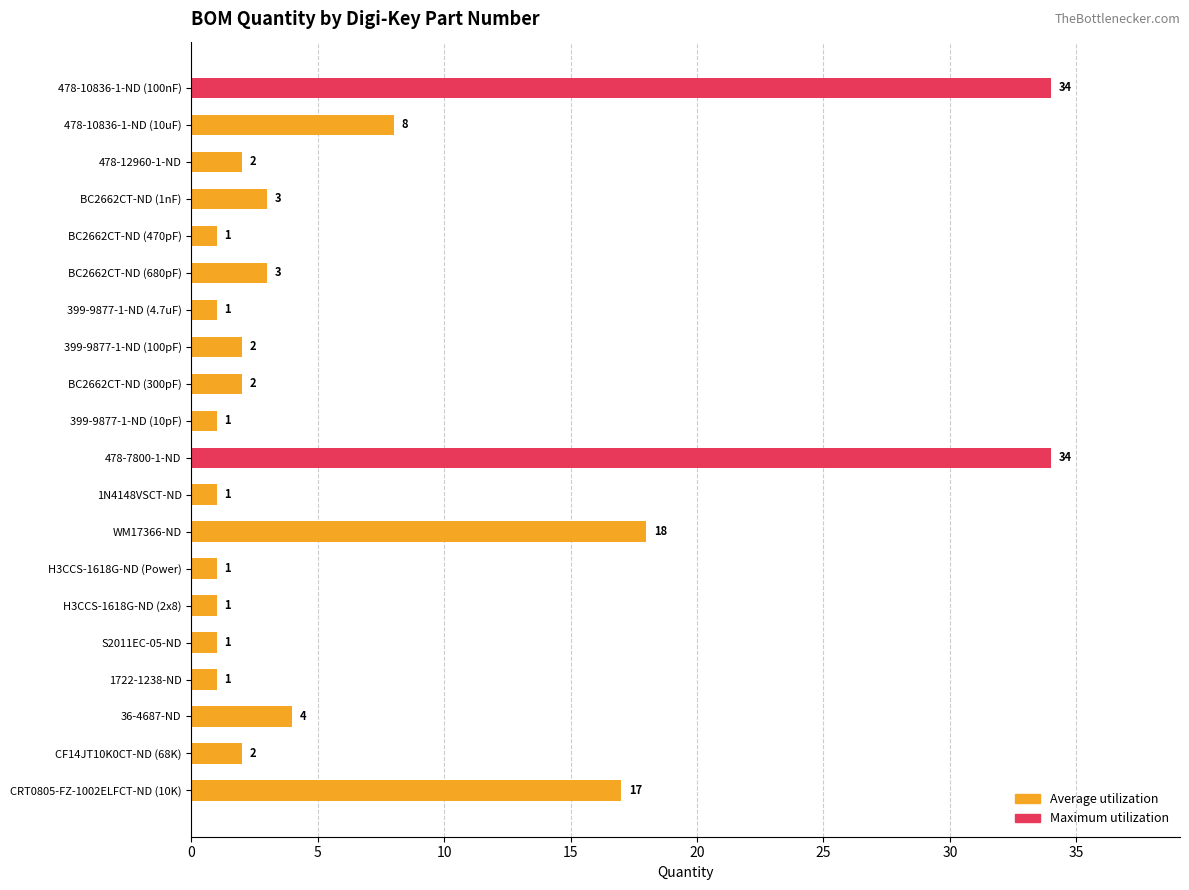

Where is the data nearest to the value 17?

CRT0805-FZ-1002ELFCT-ND (10K)